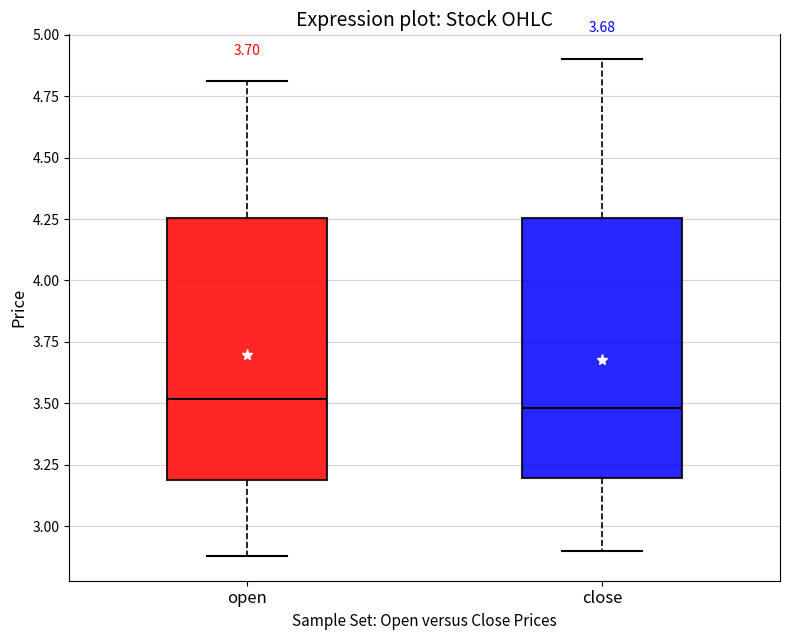

Where does the median line of the box for close sit on the y-axis? The values are not printed on the chart, so give them approximately, as read against the axis.

3.50